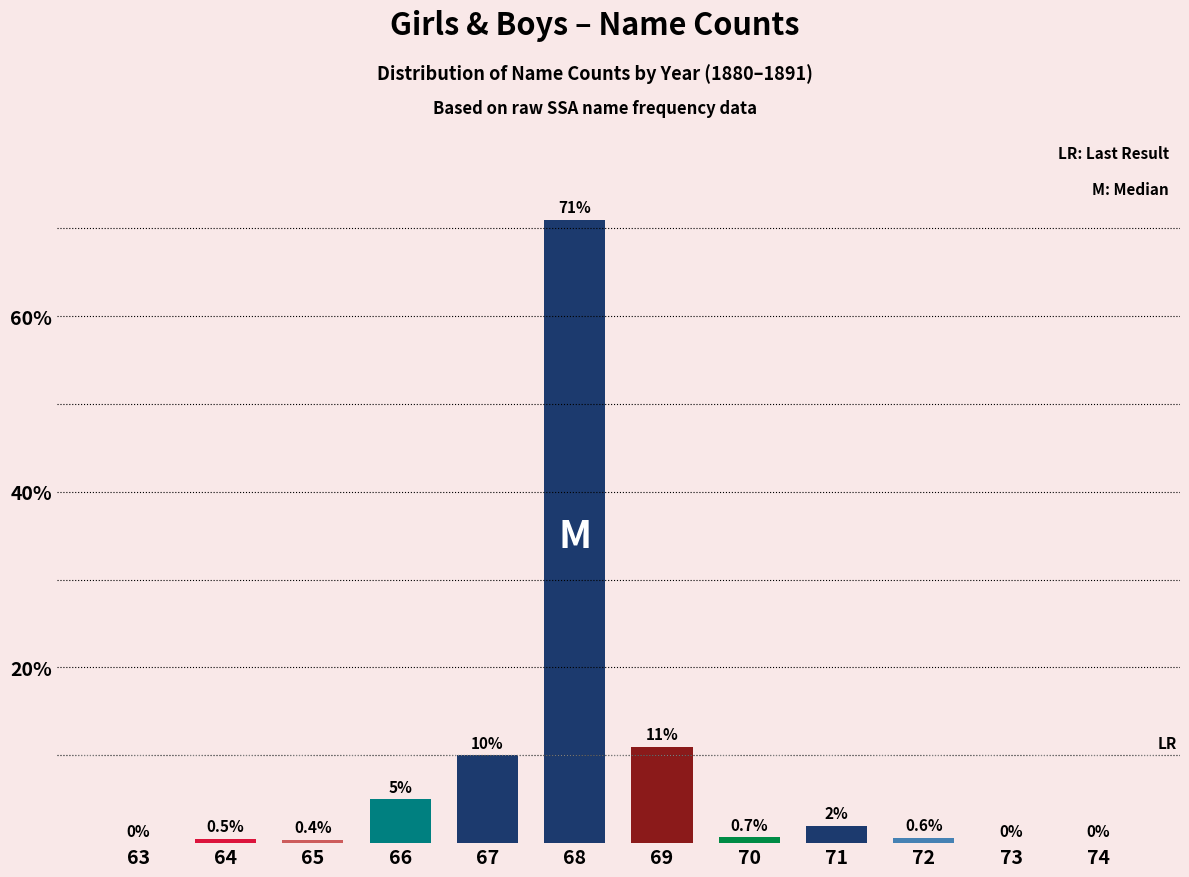

Which category has the highest value across all series?

68